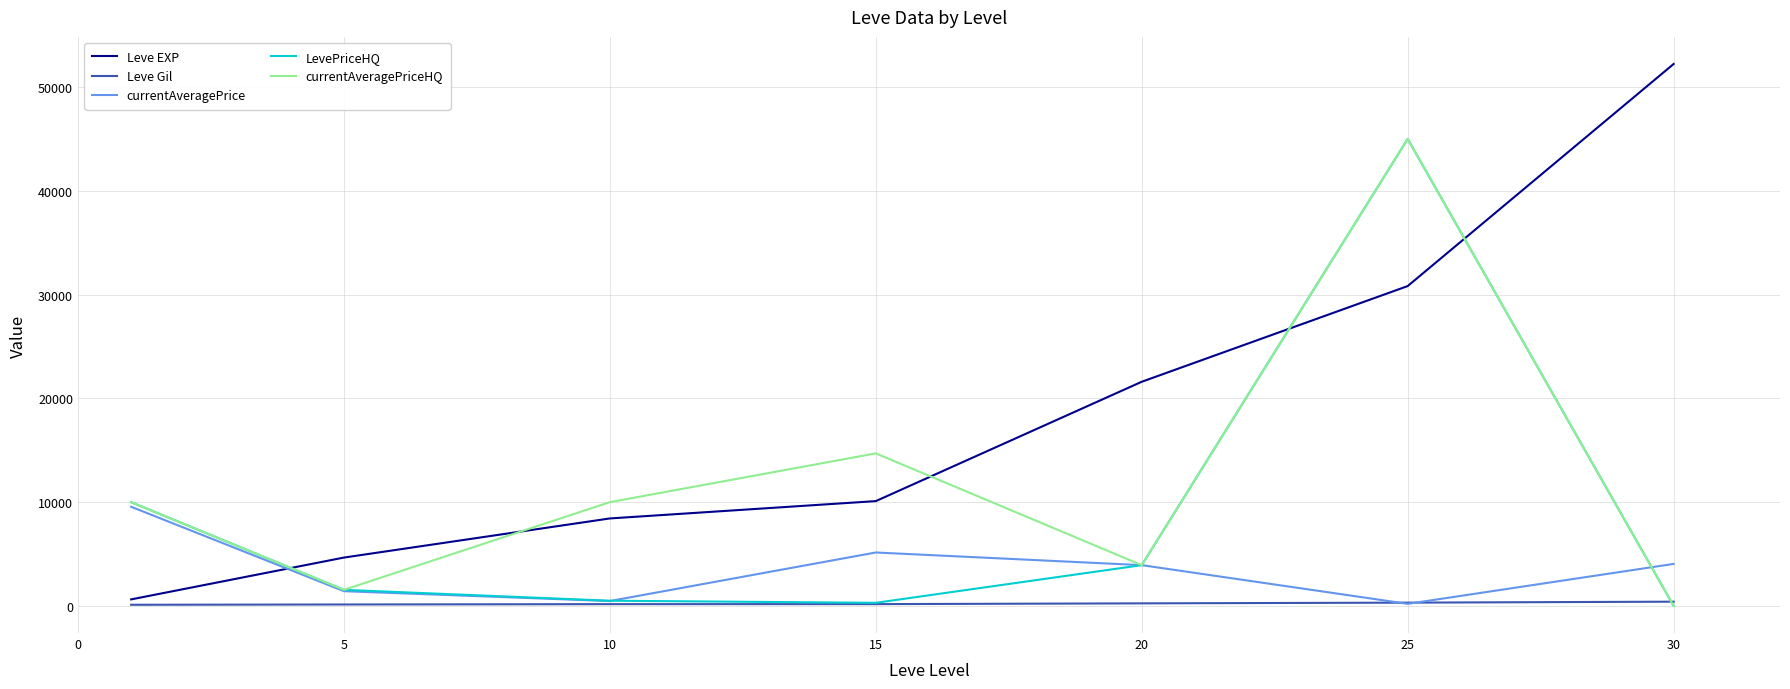

Which series has the widest spread of values?

Leve EXP